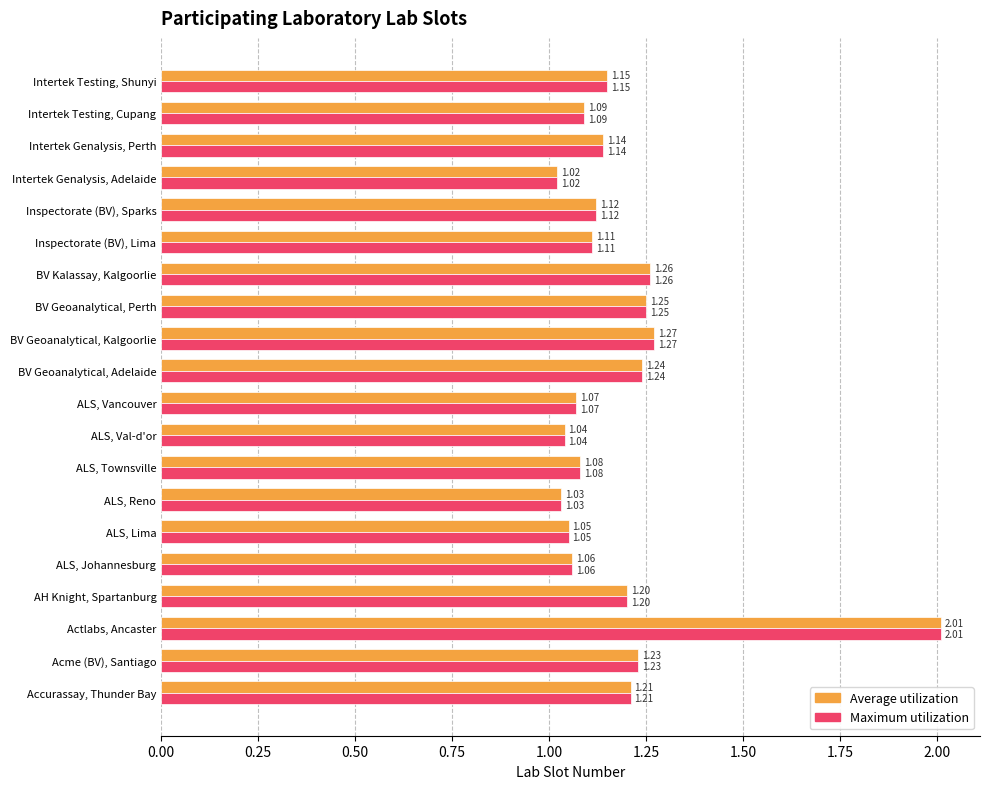

Is the value of Maximum utilization at Intertek Testing, Shunyi greater than the value of Average utilization at BV Geoanalytical, Adelaide?

No